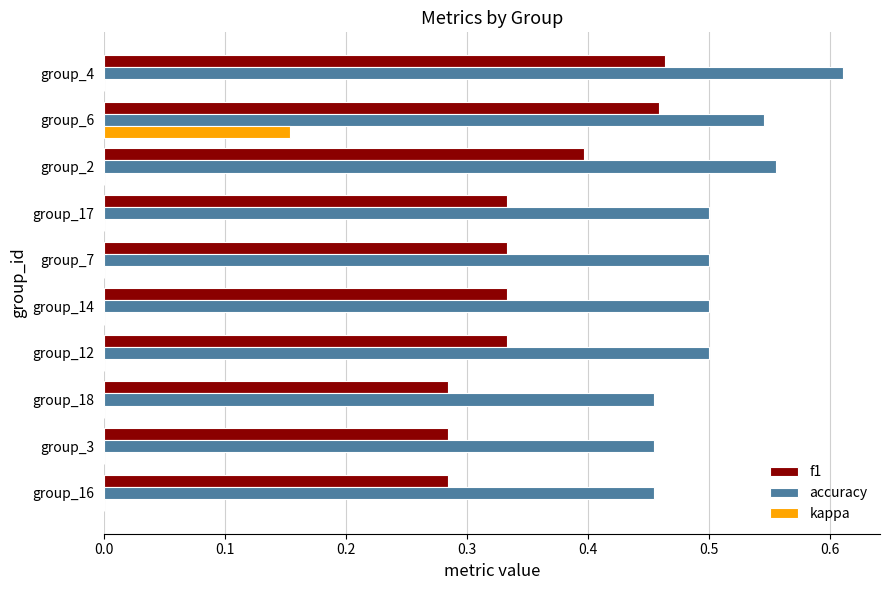

What is the sum of the accuracy values at group_2 and group_3?

1.0